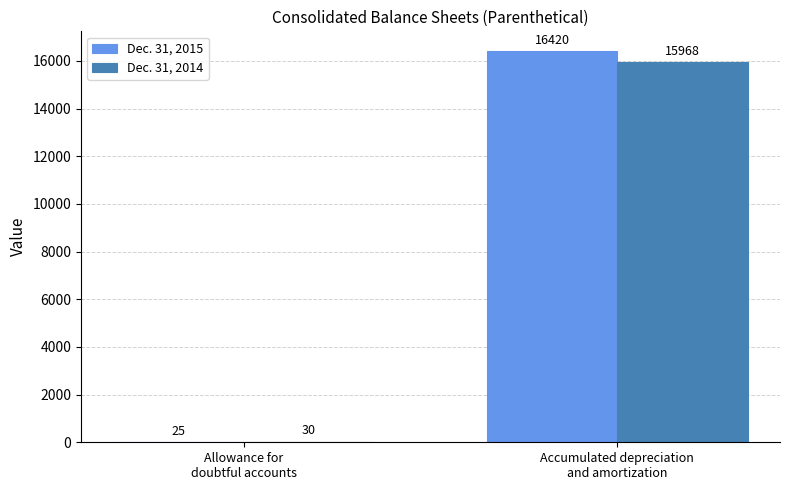

What is the maximum value for Dec. 31, 2014?

15968